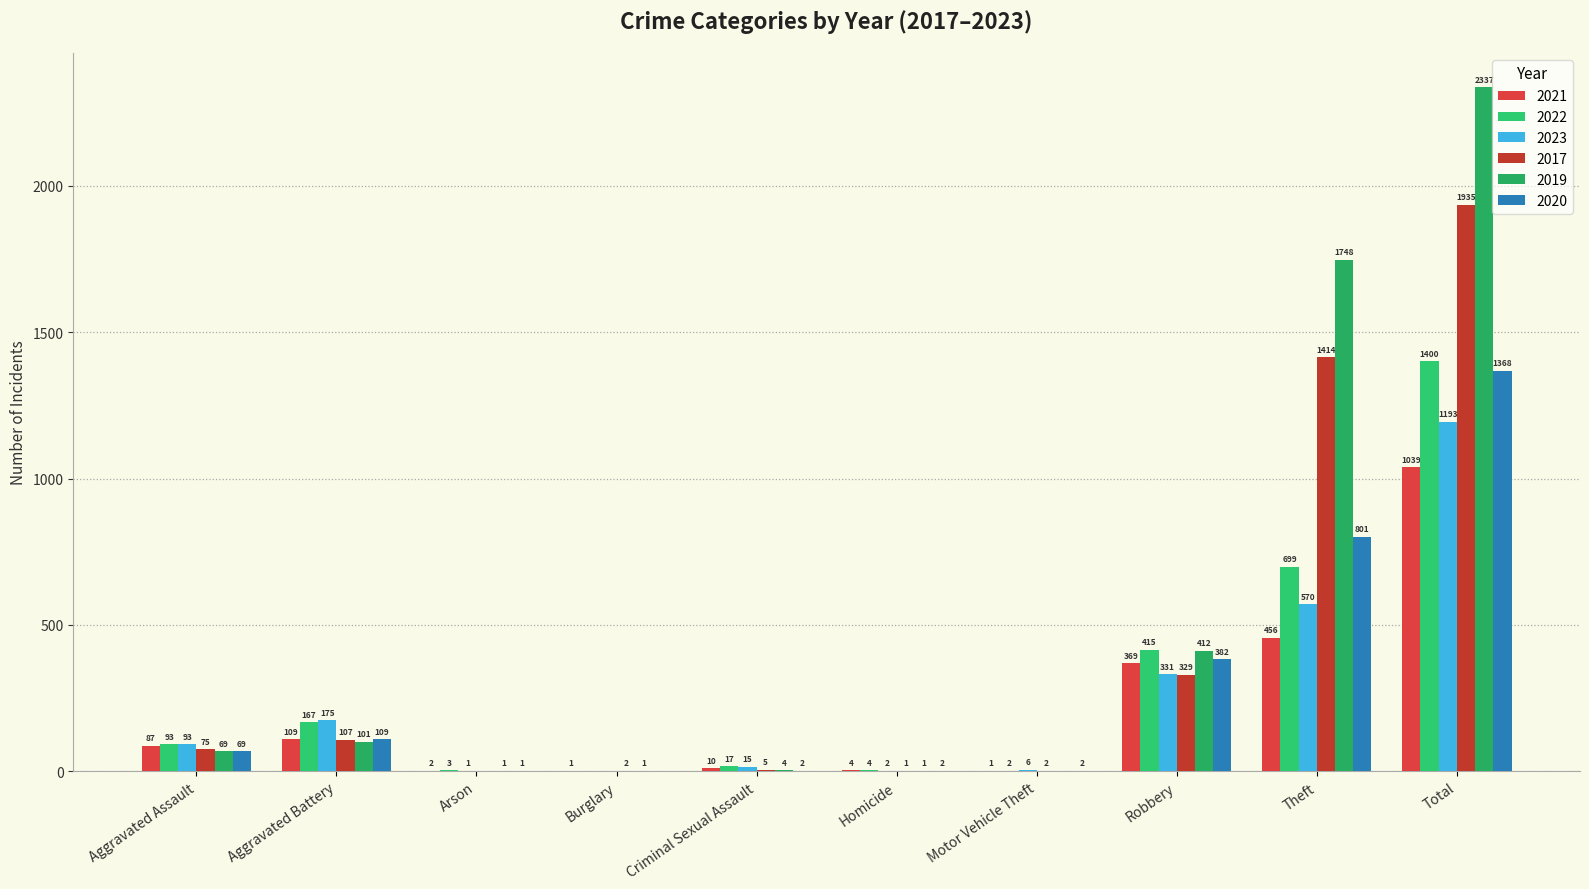

Reading right to left, transcribe all the data shown in this chart.

2021: 1039	456	369	1	4	10	1	2	109	87
2022: 1400	699	415	2	4	17	0	3	167	93
2023: 1193	570	331	6	2	15	0	1	175	93
2017: 1935	1414	329	2	1	5	2	0	107	75
2019: 2337	1748	412	0	1	4	1	1	101	69
2020: 1368	801	382	2	2	2	0	1	109	69